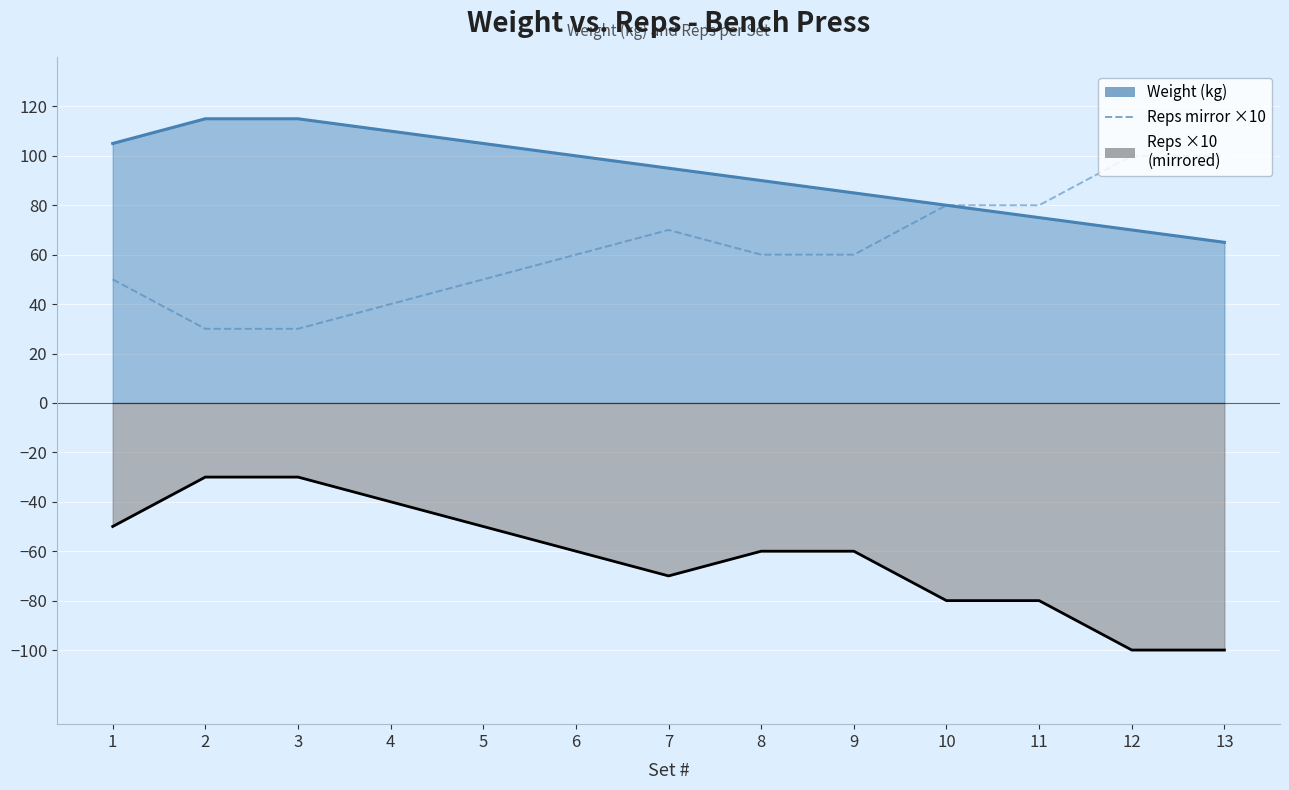

Count the number of values greater than 60.

5